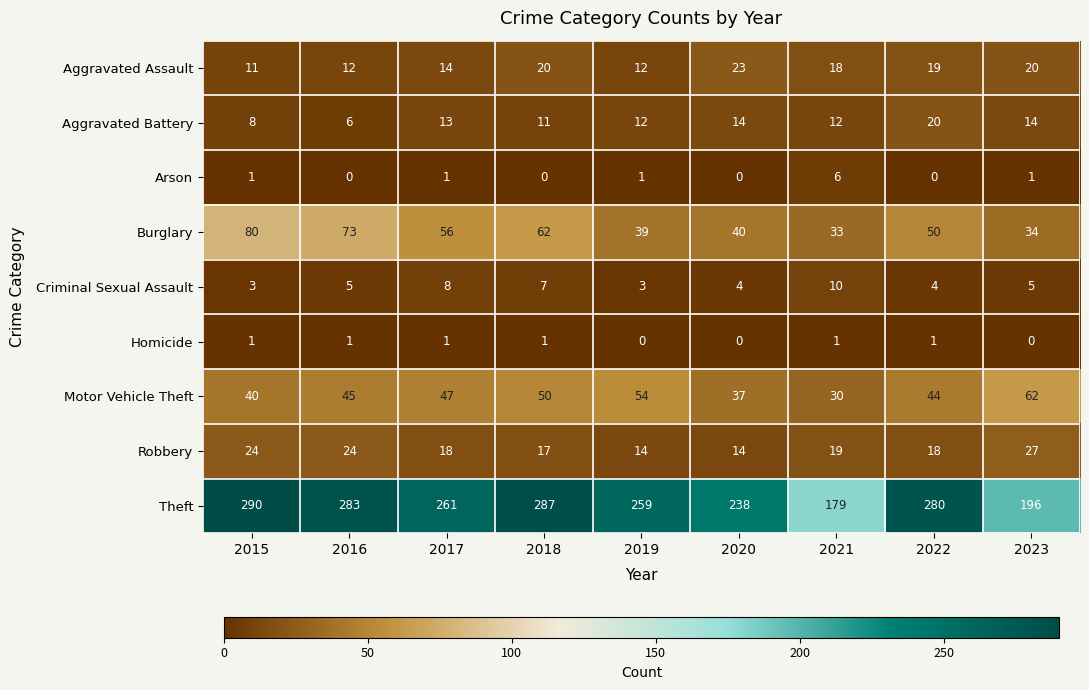

What is the difference between the highest and lowest values at 2023?

196